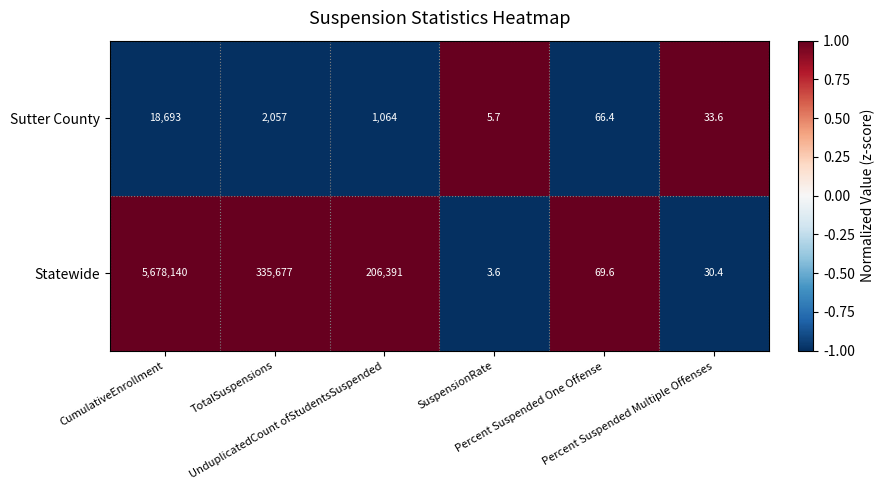

What is the greatest value displayed?

5678140.0